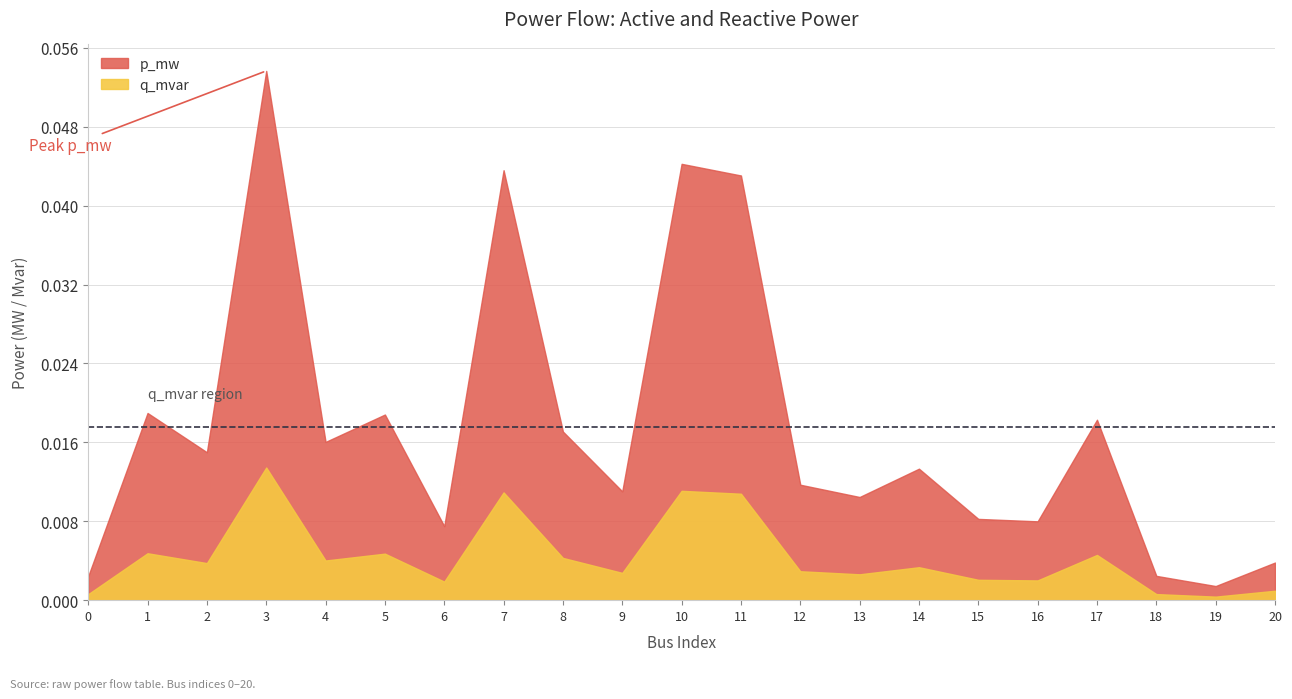

Which series has the widest spread of values?

p_mw